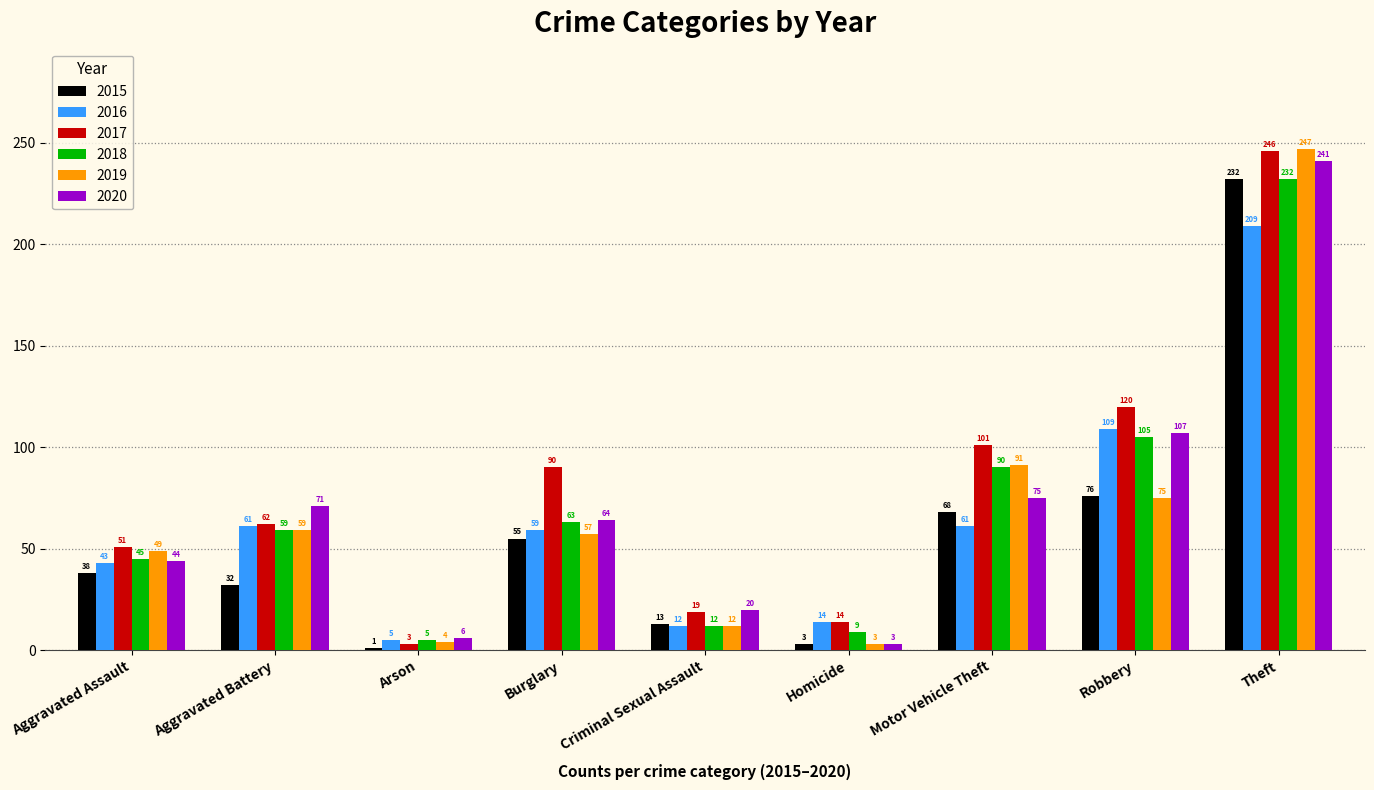

What position from the right is Theft?

1